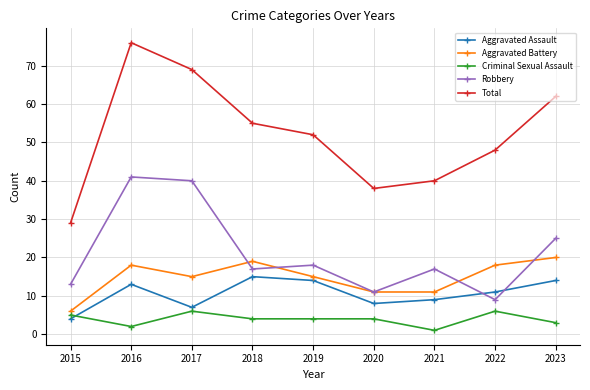

Which series has the largest range (max minus min)?

Total